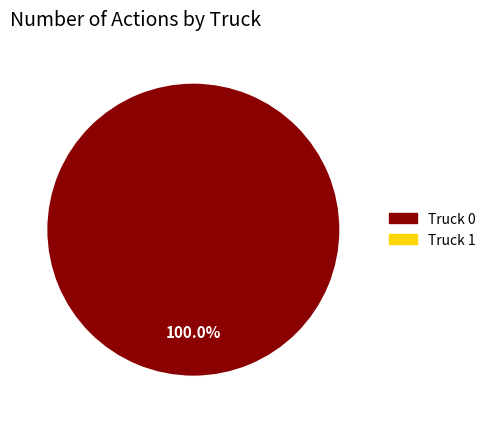

Is there a majority slice in this chart?

Yes